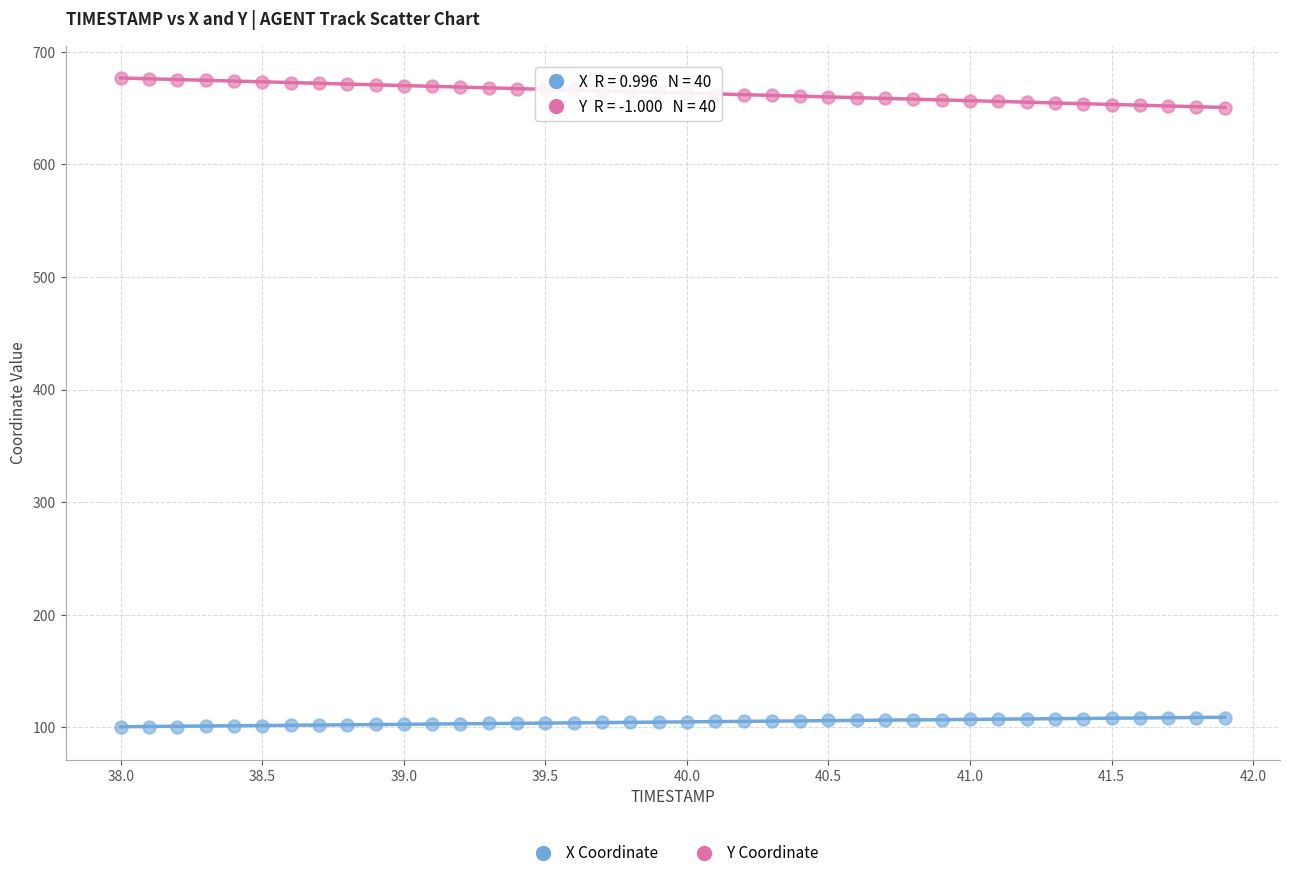

What is the X range (max minus min) for the scatter plot?

3.9